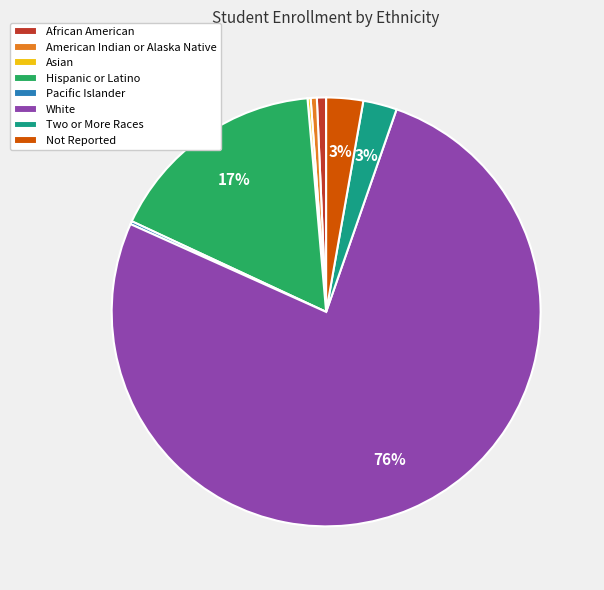

Which category has the biggest portion of the pie?

White